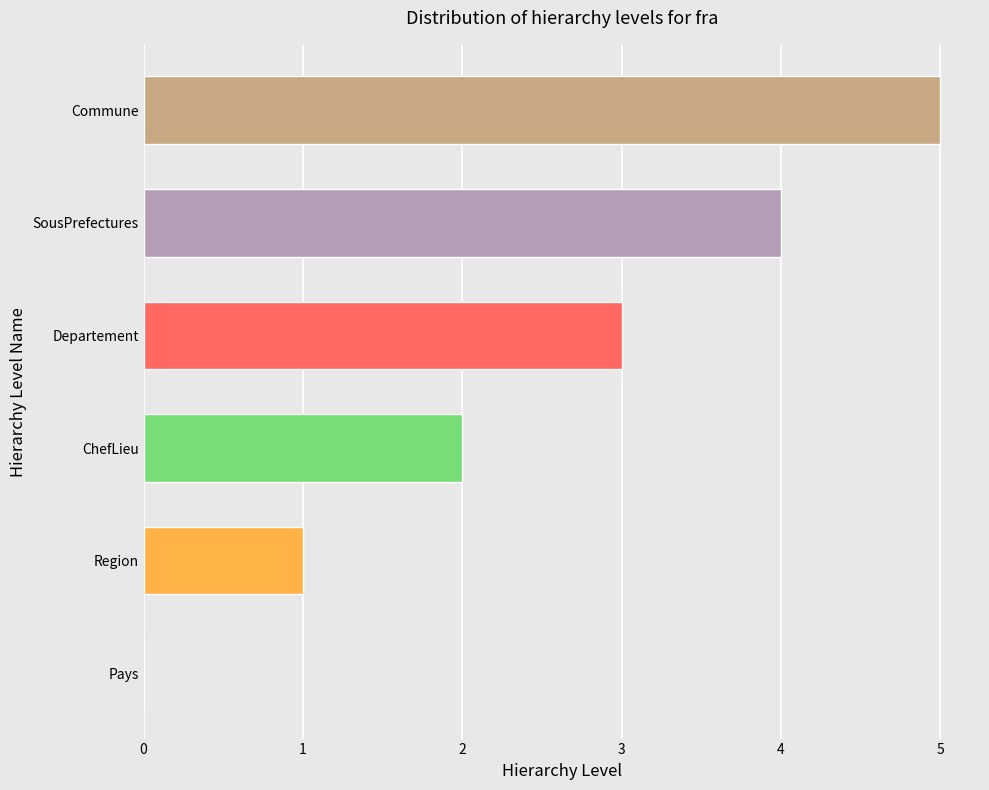

What is the maximum value shown in the chart?

5